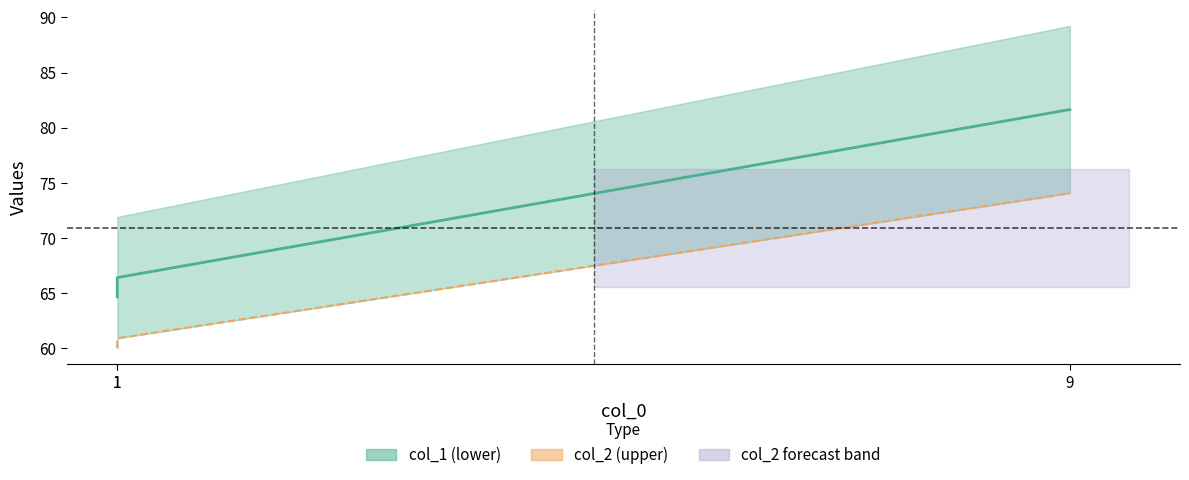

Which category has the lowest value in the col_2 (upper) series?

1